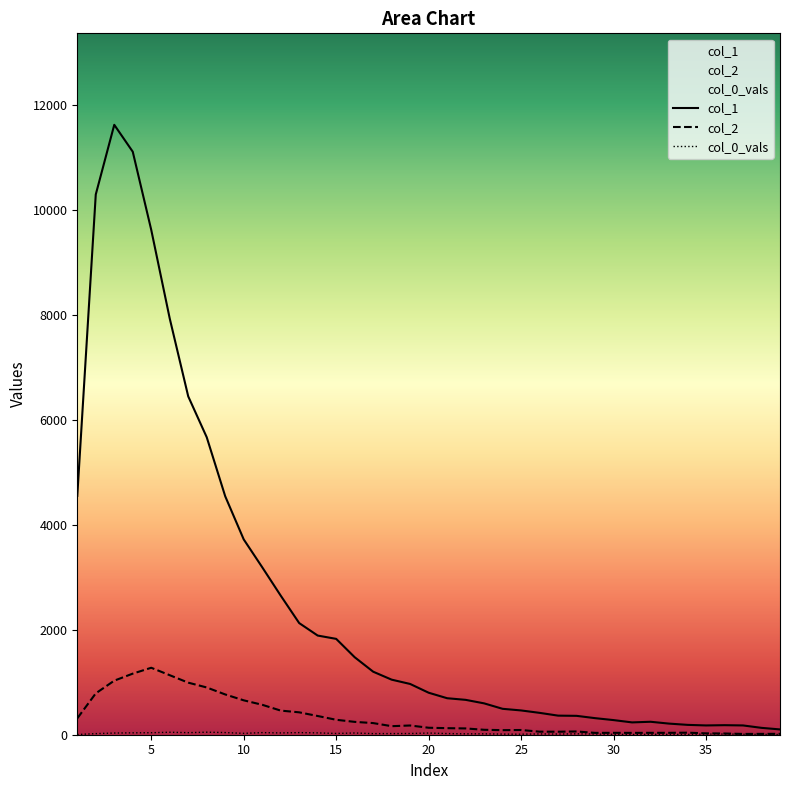

What value does the col_2 series have at 26?

58